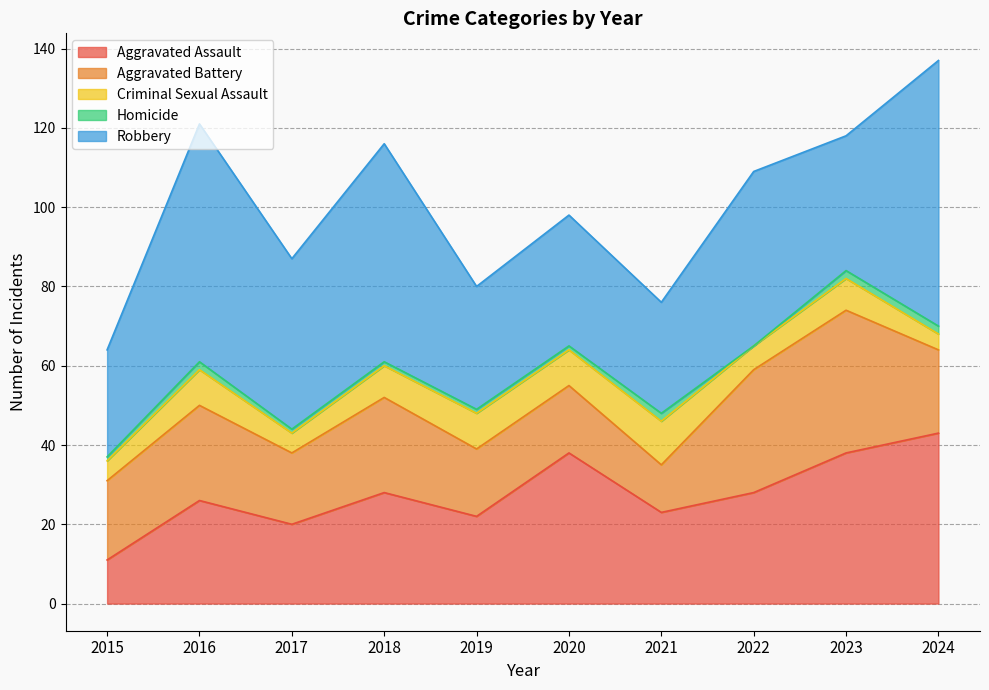

At how many categories does at least one series exceed 64?

1